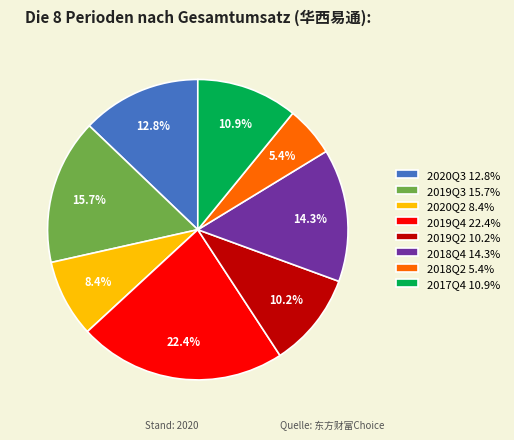

Between 2020Q3 and 2019Q2, which is larger?

2020Q3